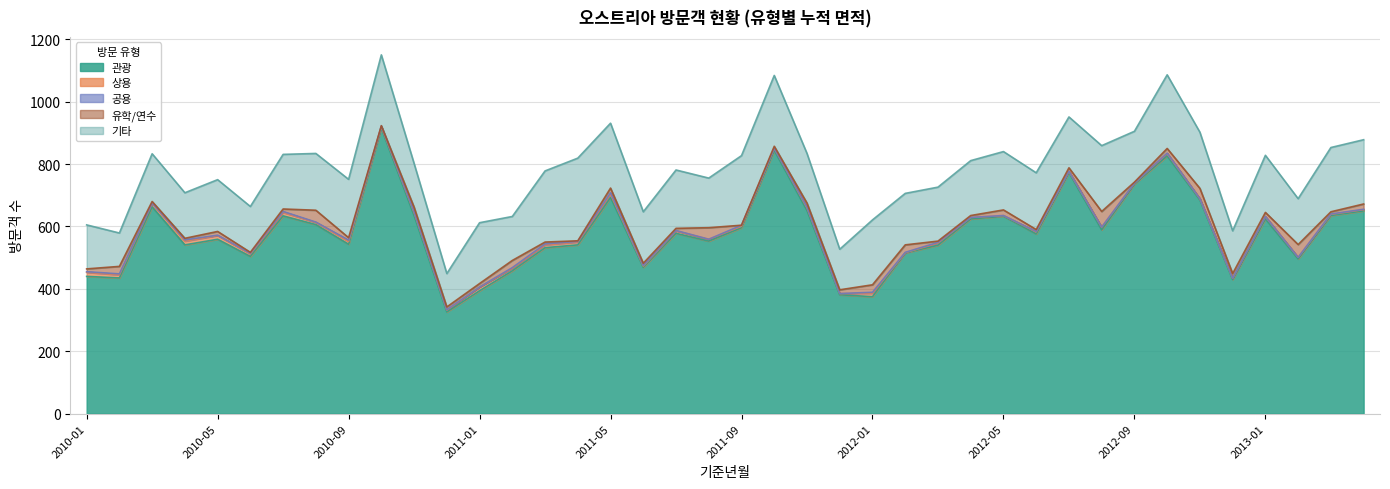

Reading right to left, extract all data points from this chart.

관광: 2013-04=650	2013-03=635	2013-02=496	2013-01=624	2012-12=430	2012-11=685	2012-10=826	2012-09=736	2012-08=589	2012-07=773	2012-06=576	2012-05=633	2012-04=624	2012-03=540	2012-02=515	2012-01=375	2011-12=381	2011-11=651	2011-10=844	2011-09=596	2011-08=553	2011-07=578	2011-06=469	2011-05=693	2011-04=541	2011-03=532	2011-02=458	2011-01=394	2010-12=326	2010-11=635	2010-10=915	2010-09=543	2010-08=606	2010-07=634	2010-06=504	2010-05=559	2010-04=541	2010-03=663	2010-02=435	2010-01=440
상용: 2013-04=4	2013-03=4	2013-02=5	2013-01=8	2012-12=4	2012-11=4	2012-10=8	2012-09=3	2012-08=9	2012-07=4	2012-06=7	2012-05=2	2012-04=5	2012-03=7	2012-02=1	2012-01=11	2011-12=4	2011-11=9	2011-10=7	2011-09=5	2011-08=6	2011-07=8	2011-06=4	2011-05=11	2011-04=9	2011-03=9	2011-02=8	2011-01=12	2010-12=6	2010-11=10	2010-10=5	2010-09=9	2010-08=7	2010-07=11	2010-06=8	2010-05=12	2010-04=12	2010-03=11	2010-02=10	2010-01=13
공용: 2013-04=1	2013-03=1	2013-02=0	2013-01=0	2012-12=0	2012-11=0	2012-10=1	2012-09=0	2012-08=0	2012-07=0	2012-06=1	2012-05=0	2012-04=0	2012-03=2	2012-02=1	2012-01=3	2011-12=0	2011-11=2	2011-10=0	2011-09=3	2011-08=0	2011-07=1	2011-06=2	2011-05=4	2011-04=2	2011-03=3	2011-02=2	2011-01=0	2010-12=1	2010-11=2	2010-10=2	2010-09=4	2010-08=1	2010-07=3	2010-06=2	2010-05=1	2010-04=4	2010-03=1	2010-02=3	2010-01=2
유학/연수: 2013-04=17	2013-03=7	2013-02=41	2013-01=13	2012-12=15	2012-11=33	2012-10=15	2012-09=3	2012-08=50	2012-07=11	2012-06=6	2012-05=18	2012-04=6	2012-03=4	2012-02=24	2012-01=24	2011-12=12	2011-11=13	2011-10=6	2011-09=0	2011-08=37	2011-07=7	2011-06=7	2011-05=15	2011-04=2	2011-03=6	2011-02=23	2011-01=11	2010-12=9	2010-11=15	2010-10=1	2010-09=8	2010-08=38	2010-07=8	2010-06=3	2010-05=12	2010-04=5	2010-03=5	2010-02=24	2010-01=9
기타: 2013-04=206	2013-03=206	2013-02=147	2013-01=183	2012-12=137	2012-11=180	2012-10=236	2012-09=163	2012-08=211	2012-07=163	2012-06=182	2012-05=187	2012-04=176	2012-03=173	2012-02=165	2012-01=208	2011-12=130	2011-11=159	2011-10=227	2011-09=223	2011-08=159	2011-07=187	2011-06=165	2011-05=208	2011-04=265	2011-03=228	2011-02=141	2011-01=195	2010-12=107	2010-11=140	2010-10=227	2010-09=187	2010-08=182	2010-07=175	2010-06=147	2010-05=166	2010-04=146	2010-03=153	2010-02=107	2010-01=141